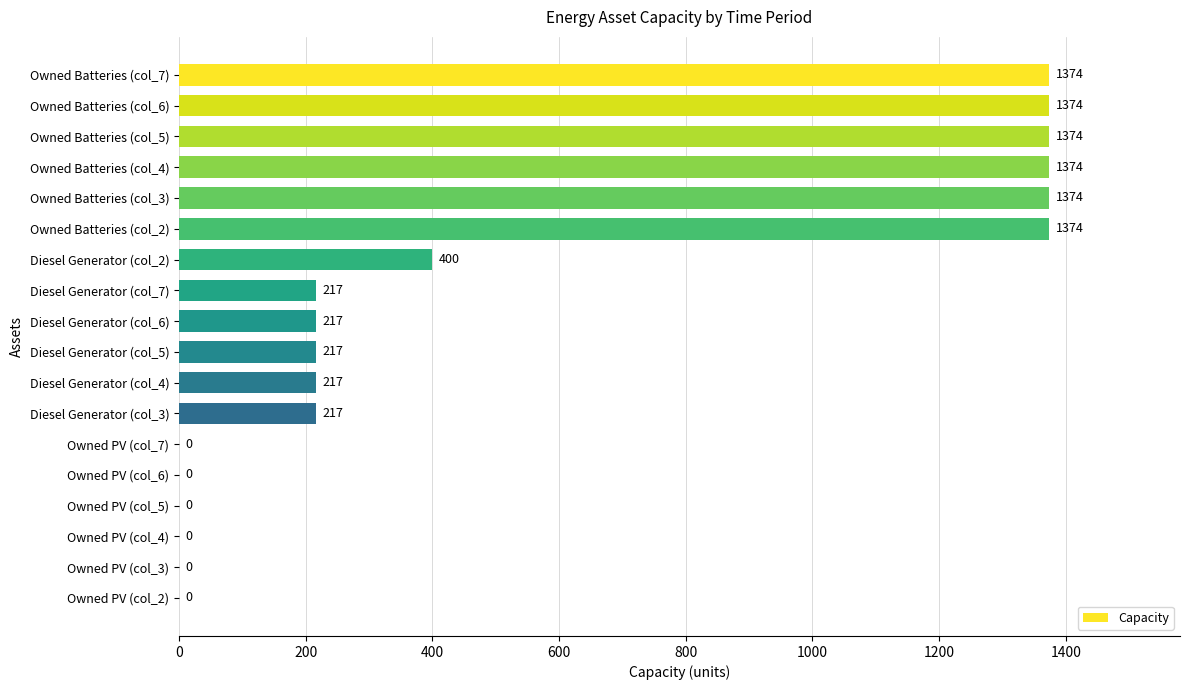

How many series are shown in this chart?

1